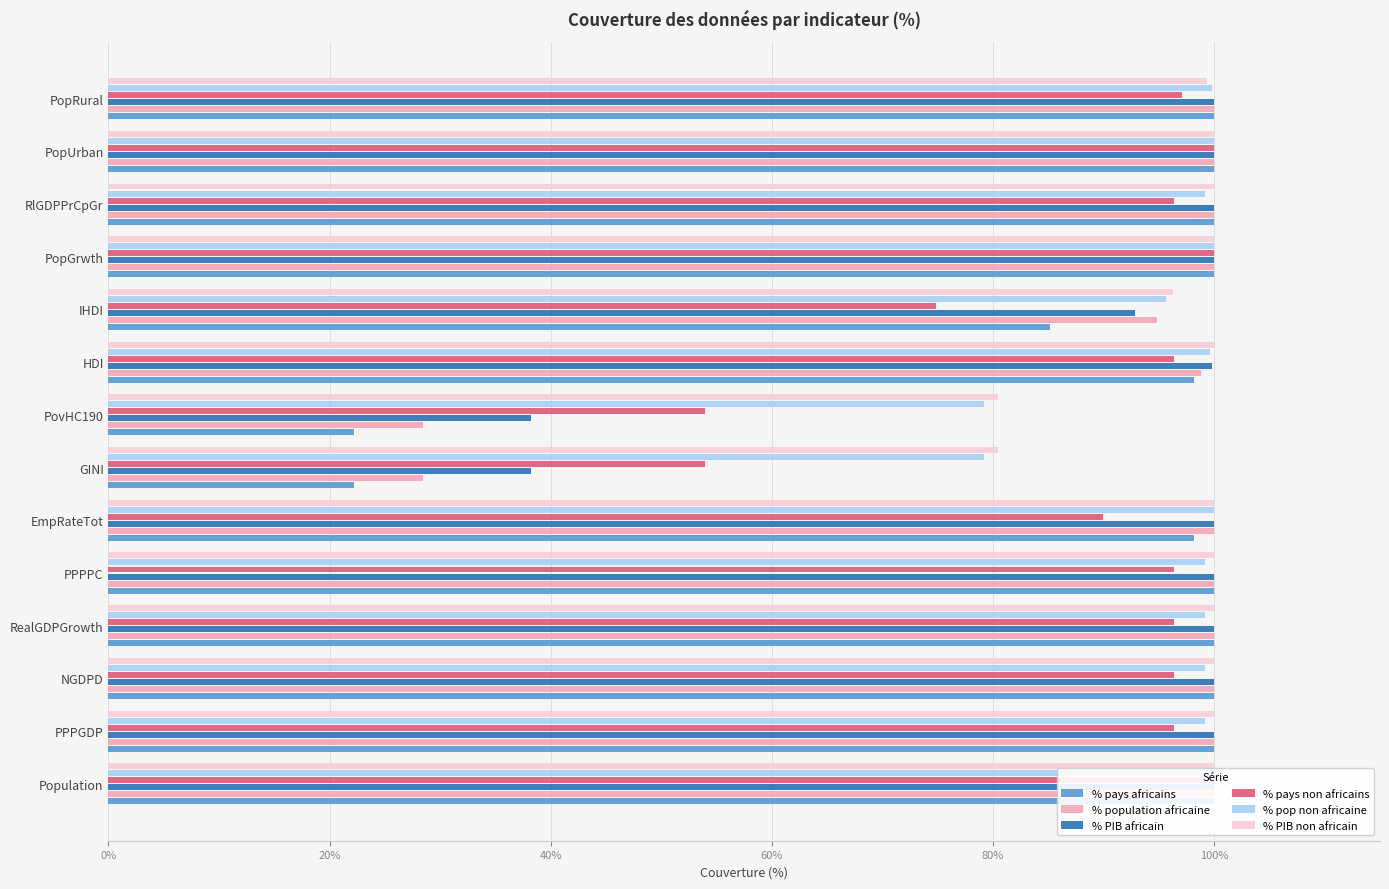

Is the value of % PIB non africain at PopRural greater than the value of % pays africains at HDI?

Yes